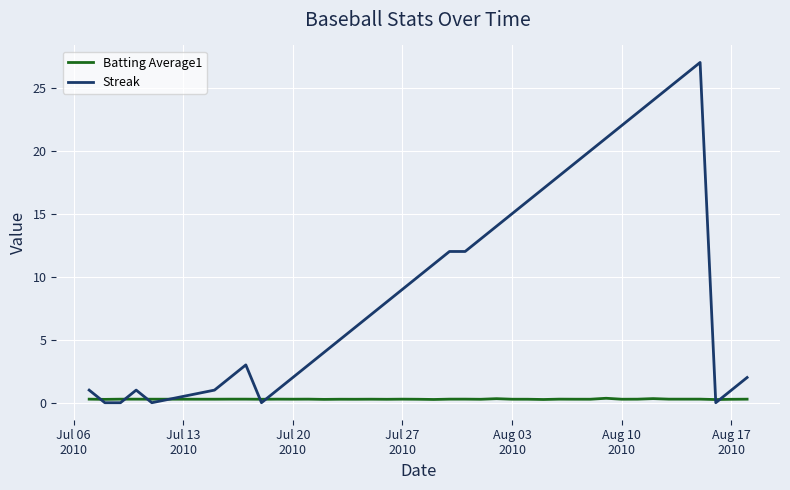

What is the maximum value shown in the chart?

27.0